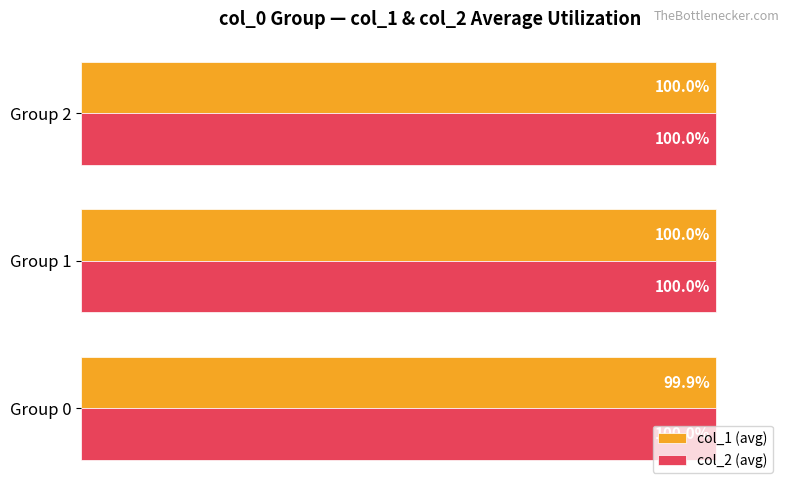

At which label is col_1 (avg) closest to 99?

Group 0